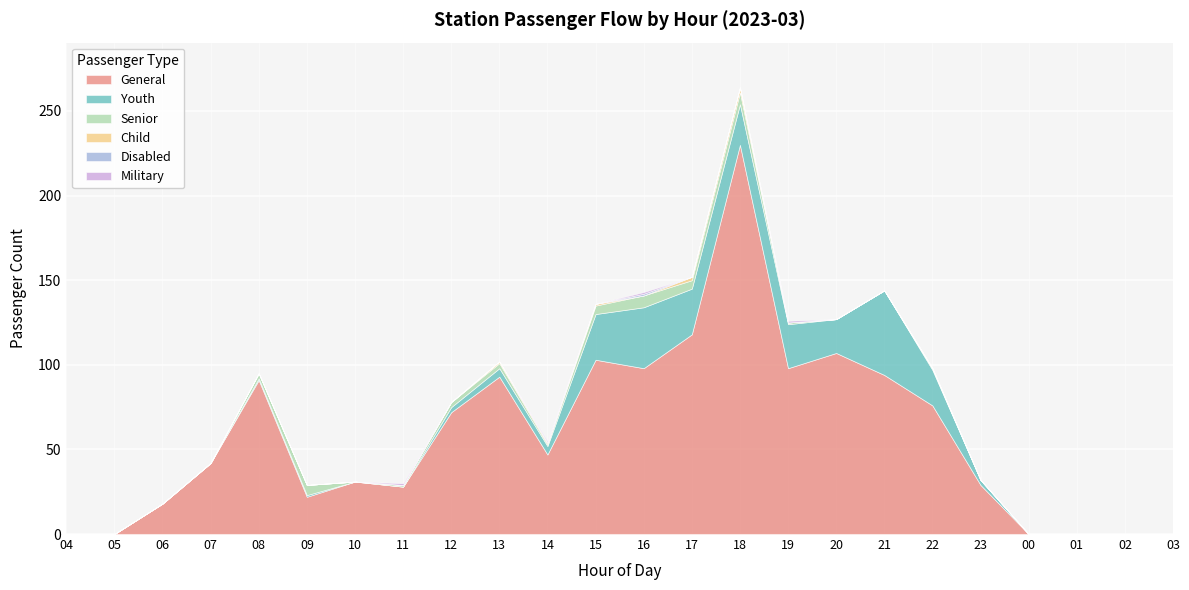

The Military series shows 0 at 18. True or false?

True